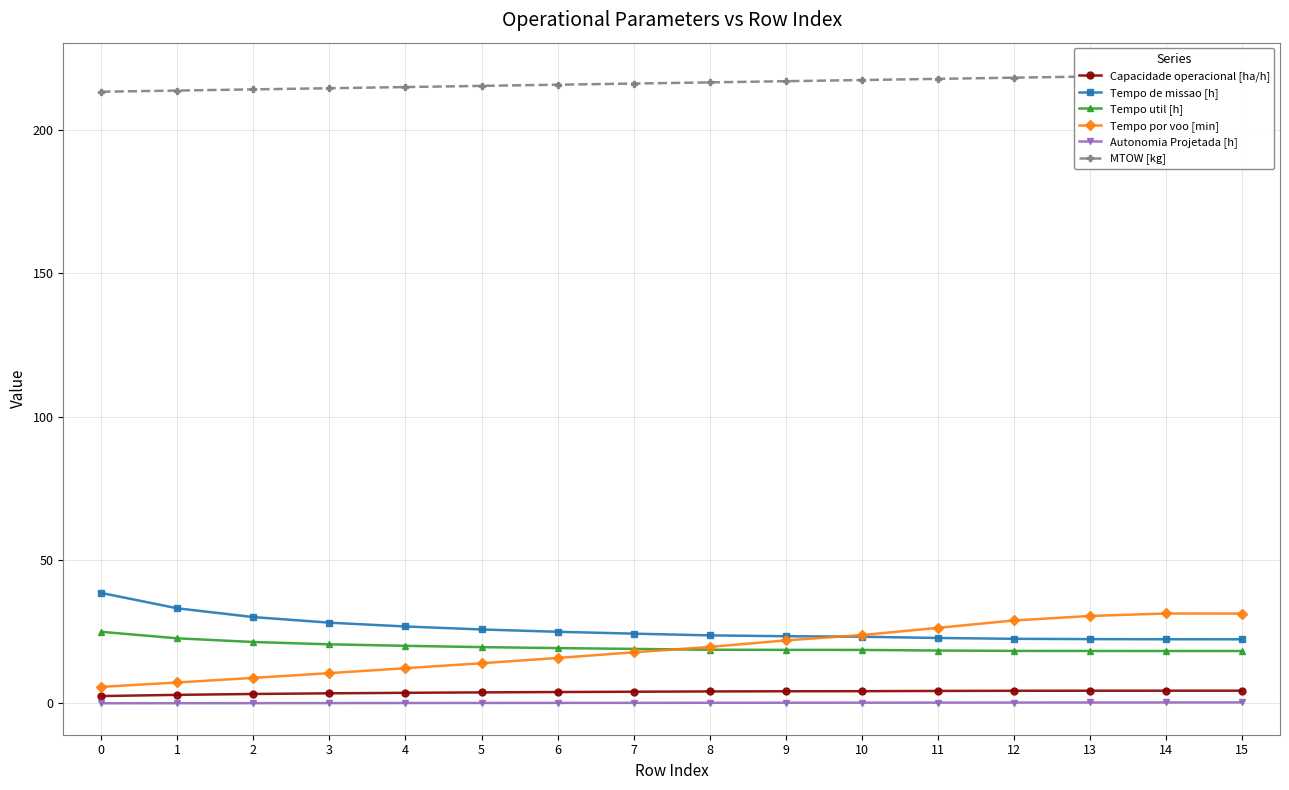

Is it true that Tempo por voo [min] equals 14.8 at 11?

False